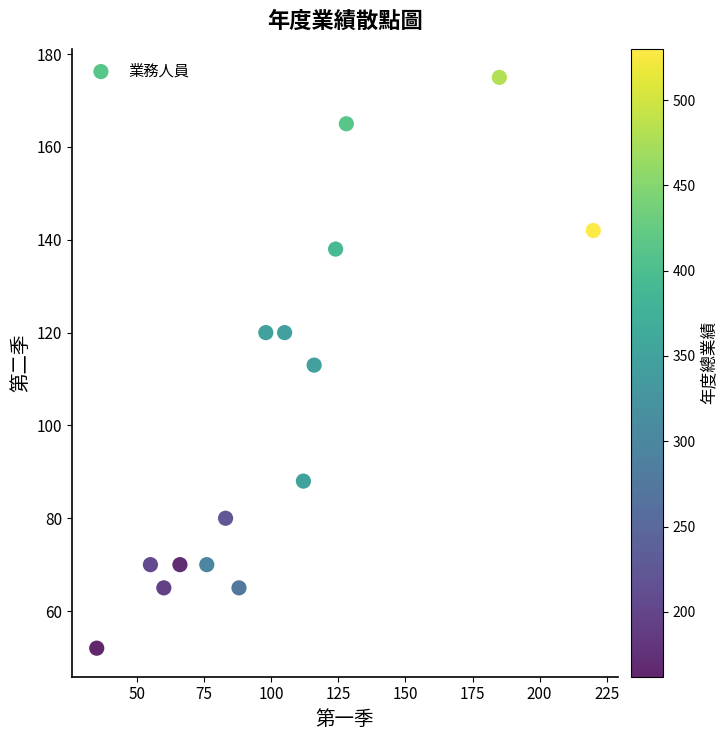

What is the range of Y values (max minus min)?

123